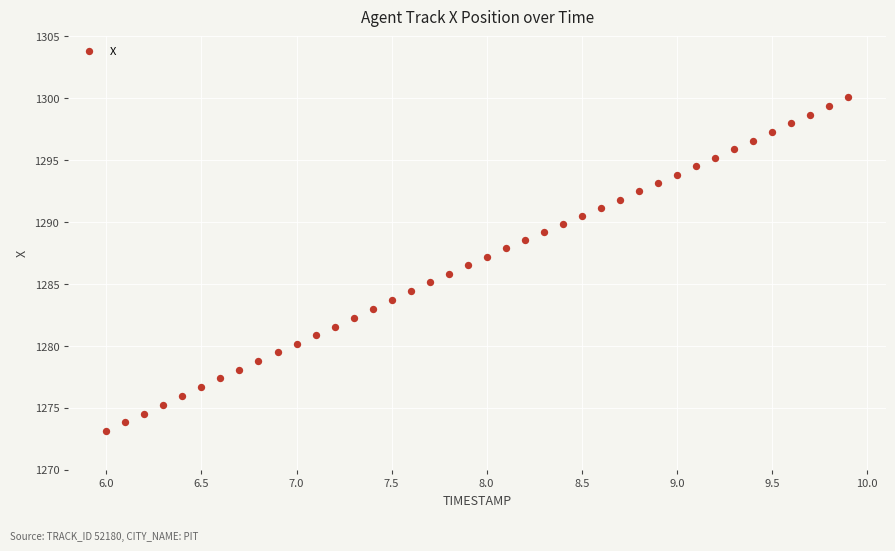

What is the range of X values (max minus min)?

3.9